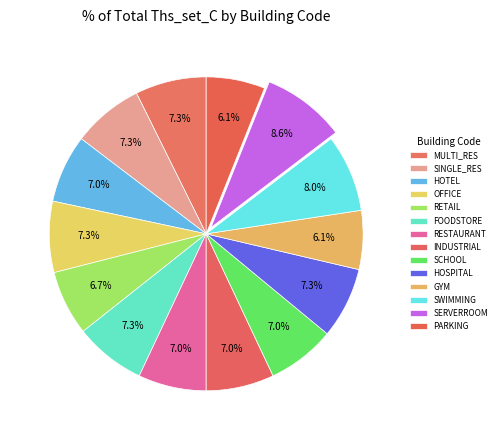

Count the number of slices in the pie.

14